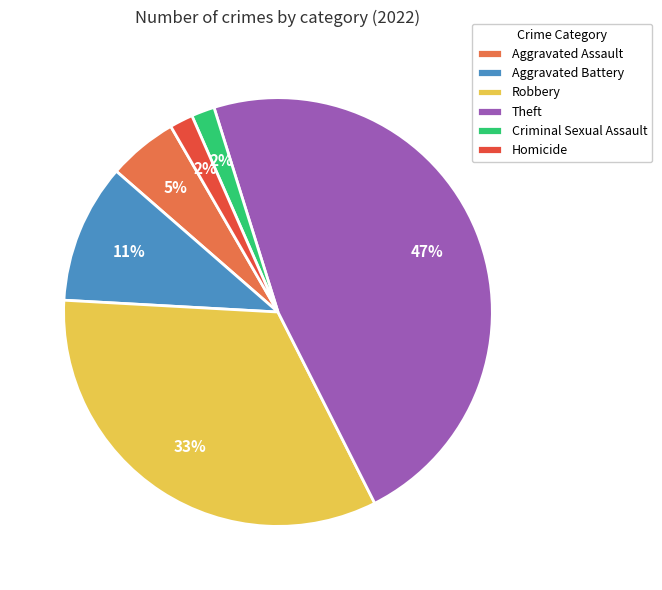

To the nearest percent, what is the combined percentage of Aggravated Battery and Robbery?

44%